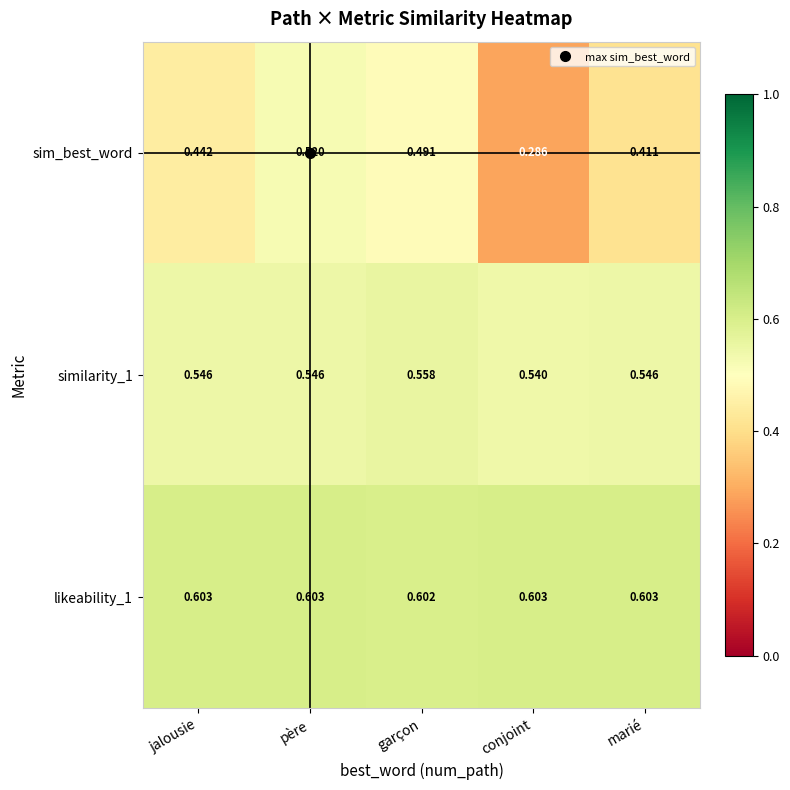

At which category is the sum across all series the highest?

père